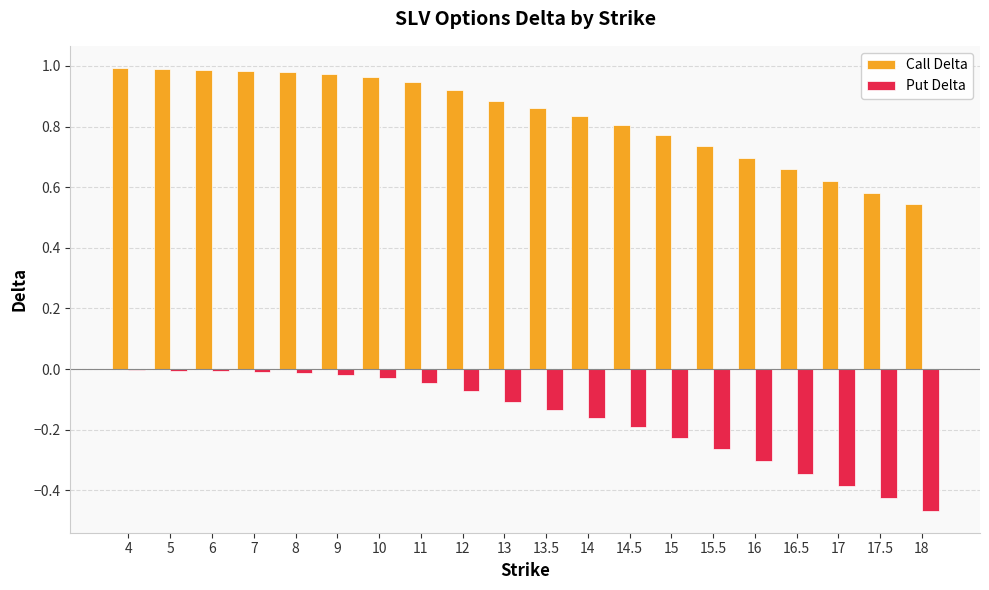

What is the sum of all Put Delta values?

-3.2